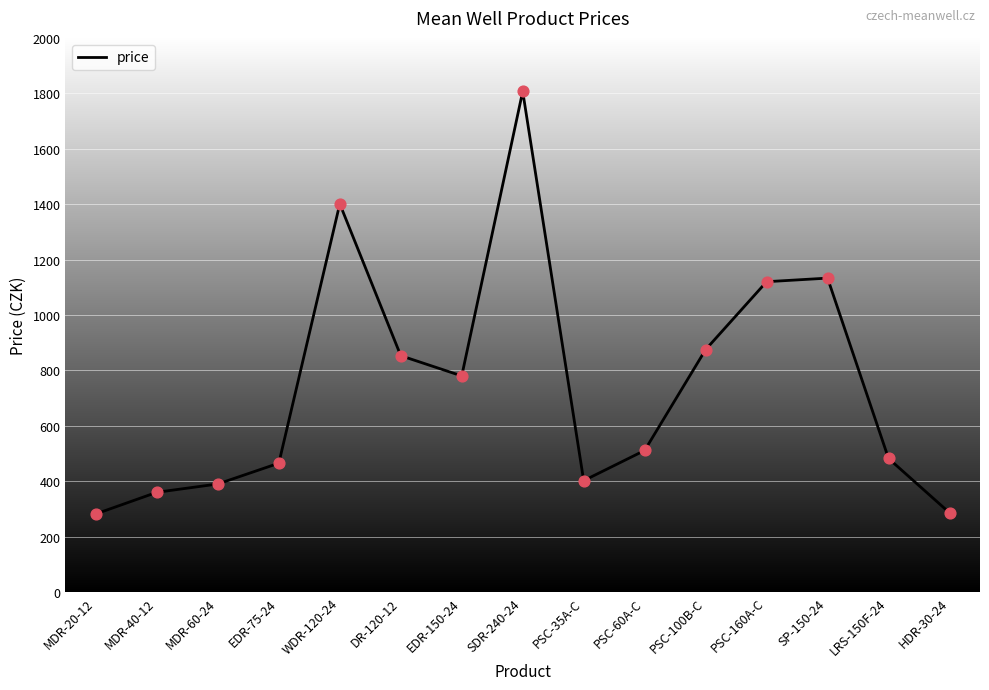

What is the change in value from MDR-40-12 to HDR-30-24?

-74